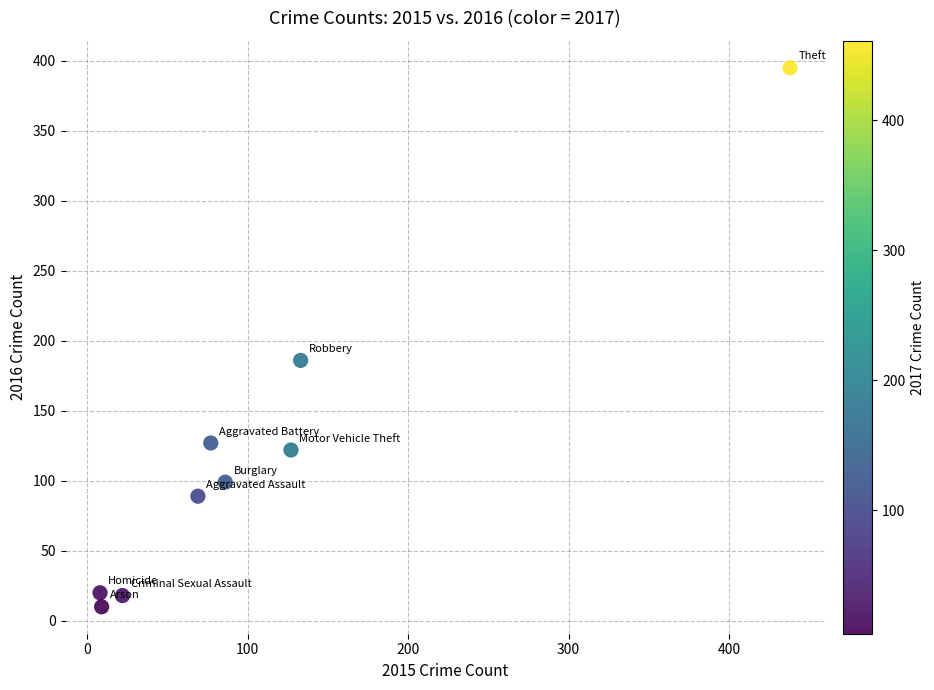

What Y value in the scatter plot is closest to 202?

186